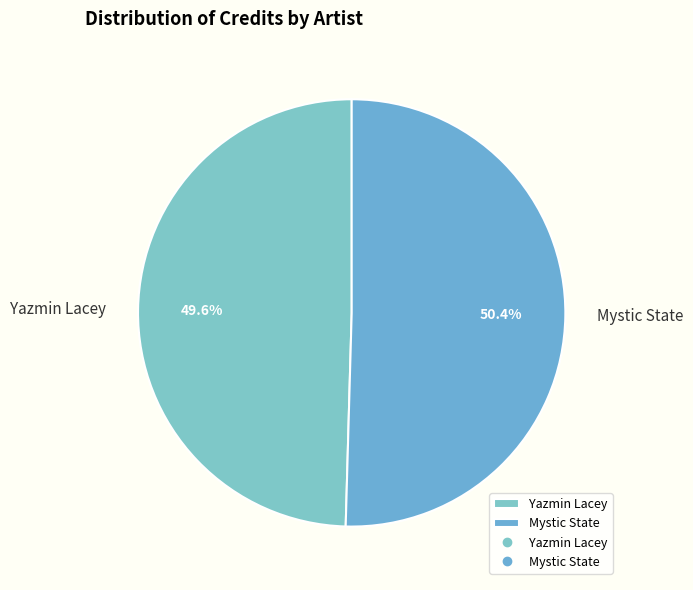

Count the number of slices in the pie.

2